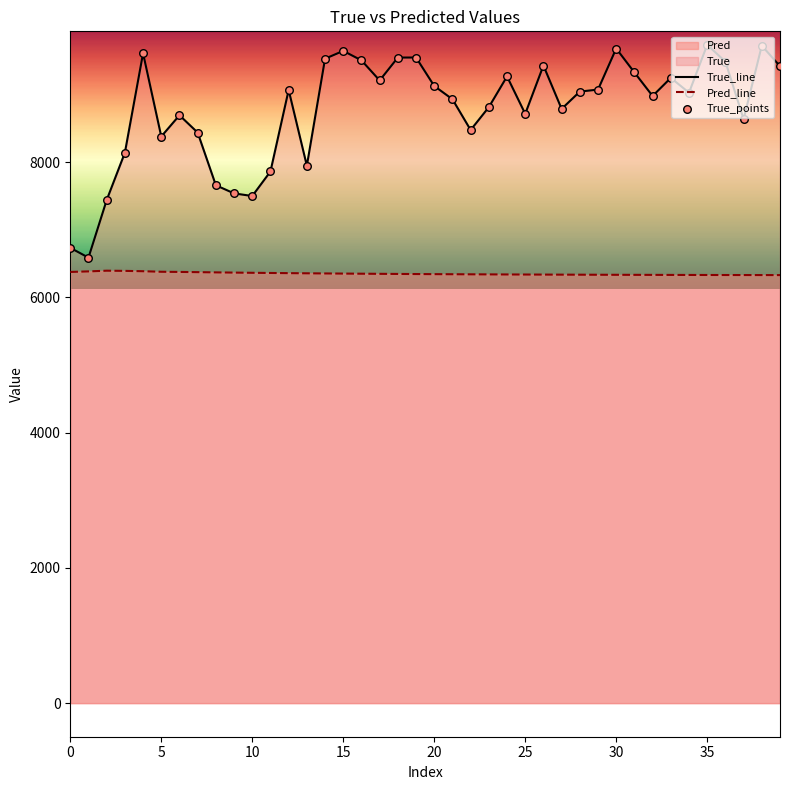

Is the value of Pred_line at 19 greater than the value of True_points at 26?

No